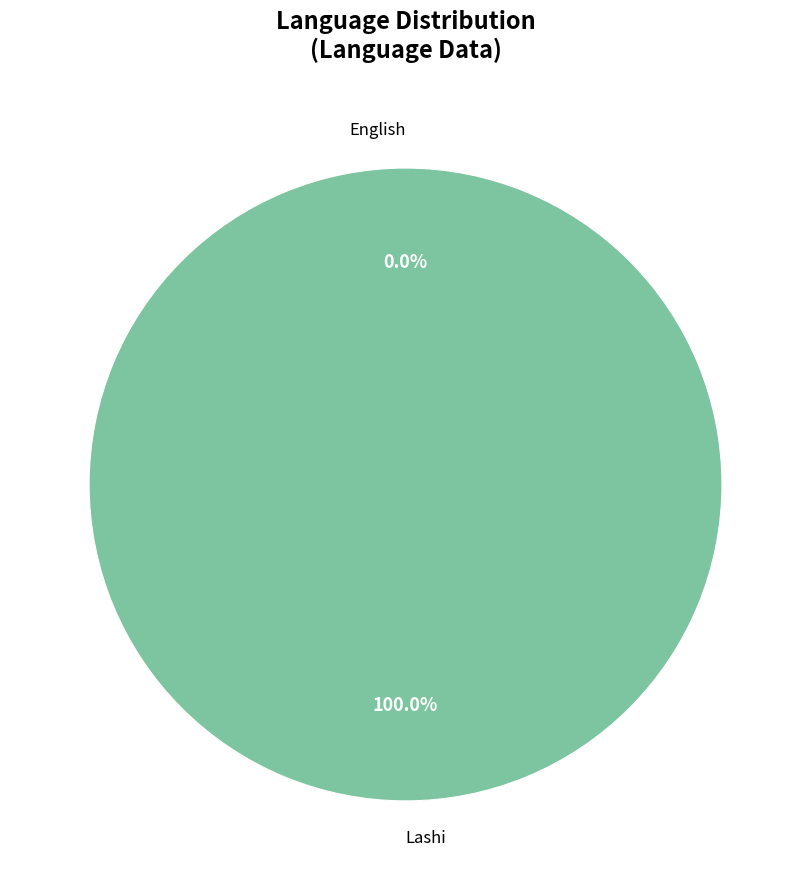

Is the sum of English and Lashi greater than half?

Yes